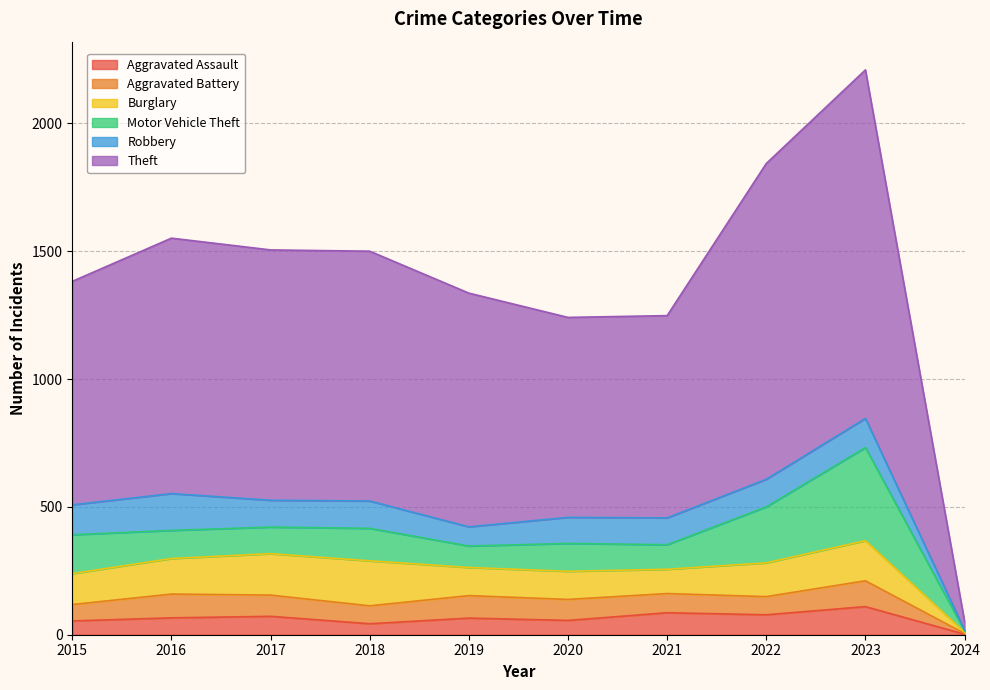

Where does the Robbery series first go above 107?

2015